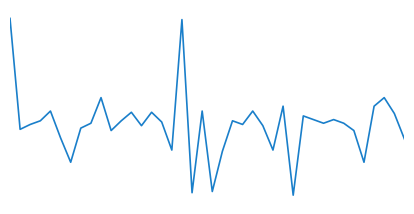

Reading left to right, list all the values displayed in this chart.

0=216	1=125	2=129	3=132	4=140	5=118	6=98	7=126	8=130	9=151	10=124	11=132	12=139	13=128	14=139	15=131	16=108	17=215	18=73	19=140	20=74	21=107	22=132	23=129	24=140	25=128	26=108	27=144	28=71	29=136	30=133	31=130	32=133	33=130	34=124	35=98	36=144	37=151	38=138	39=117